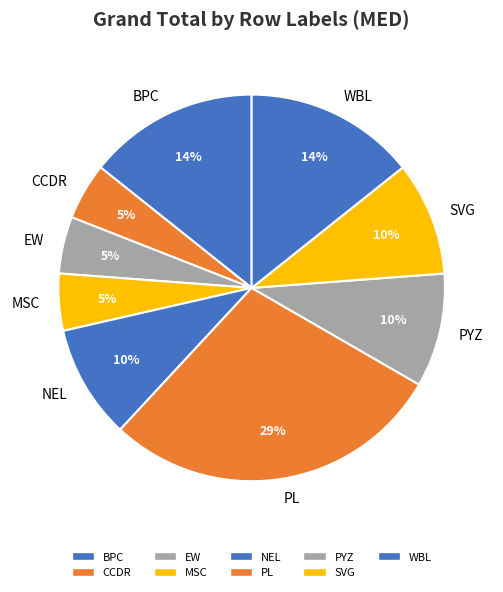

Which category has the biggest portion of the pie?

PL